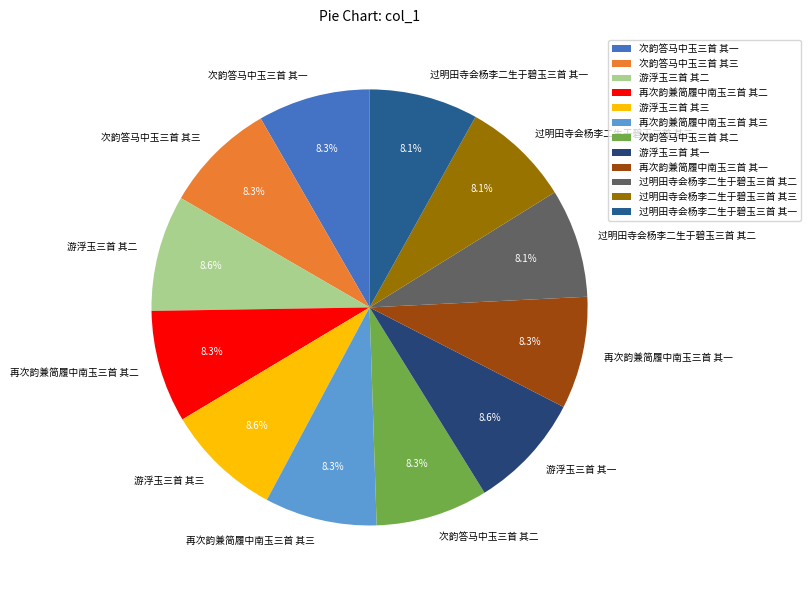

Approximately how many times larger is the value at 次韵答马中玉三首 其一 compared to 过明田寺会杨李二生于碧玉三首 其二?

1.0